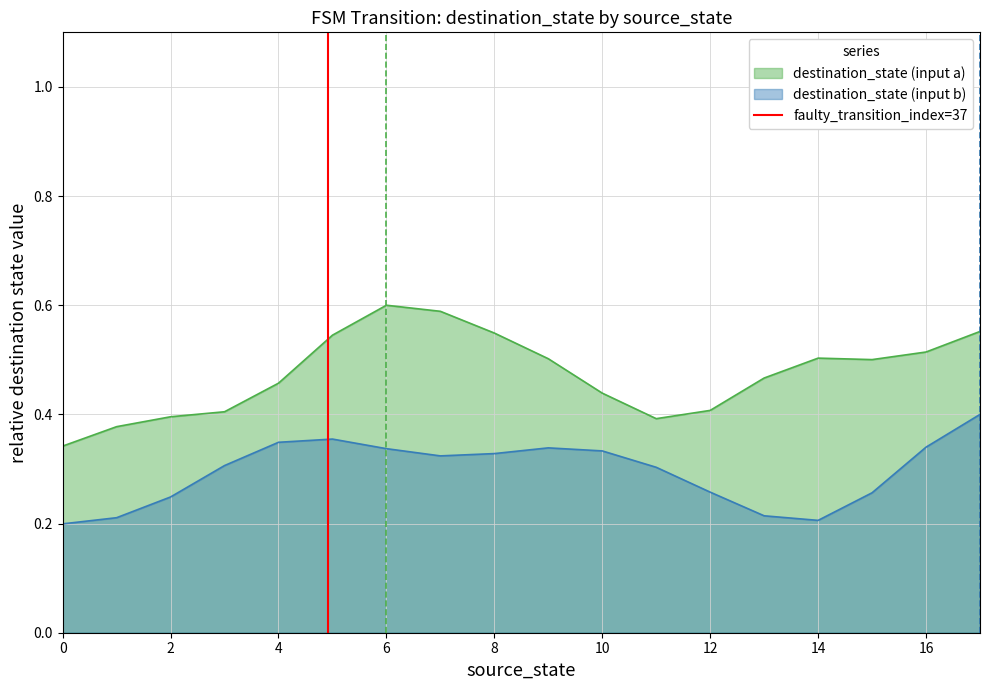

True or false: destination_state (input a) and destination_state (input b) intersect in this chart.

False